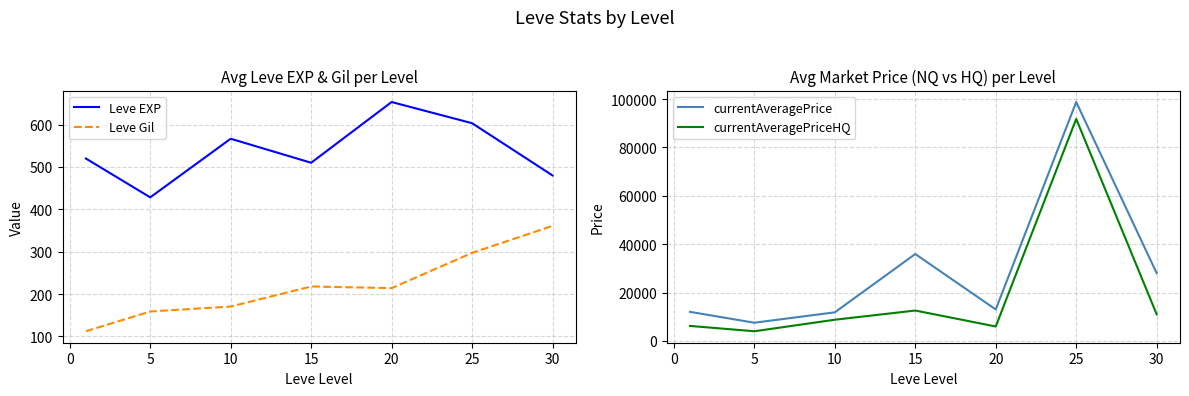

What value does the Leve EXP series have at 5?

428.3